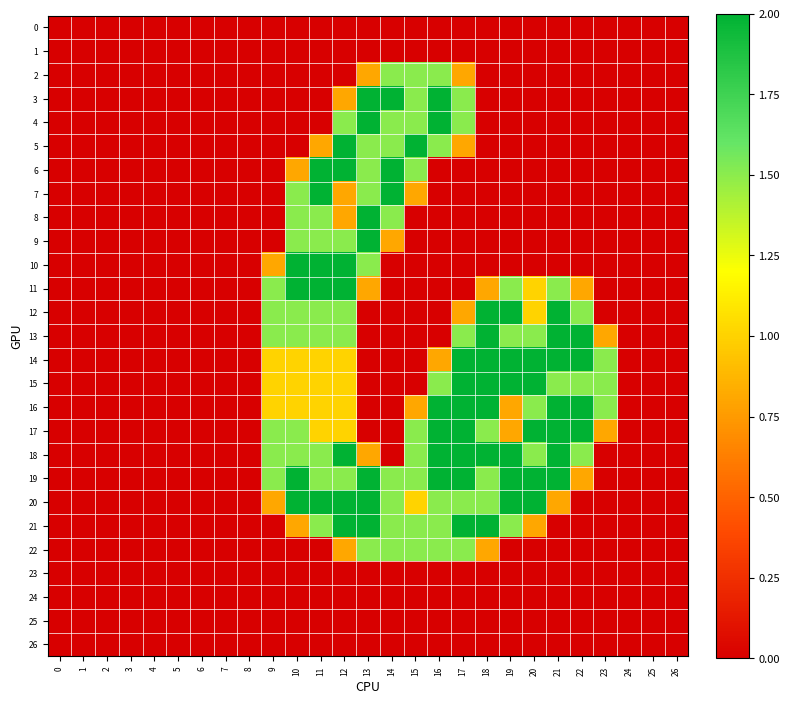

What is the greatest value displayed?

2.0